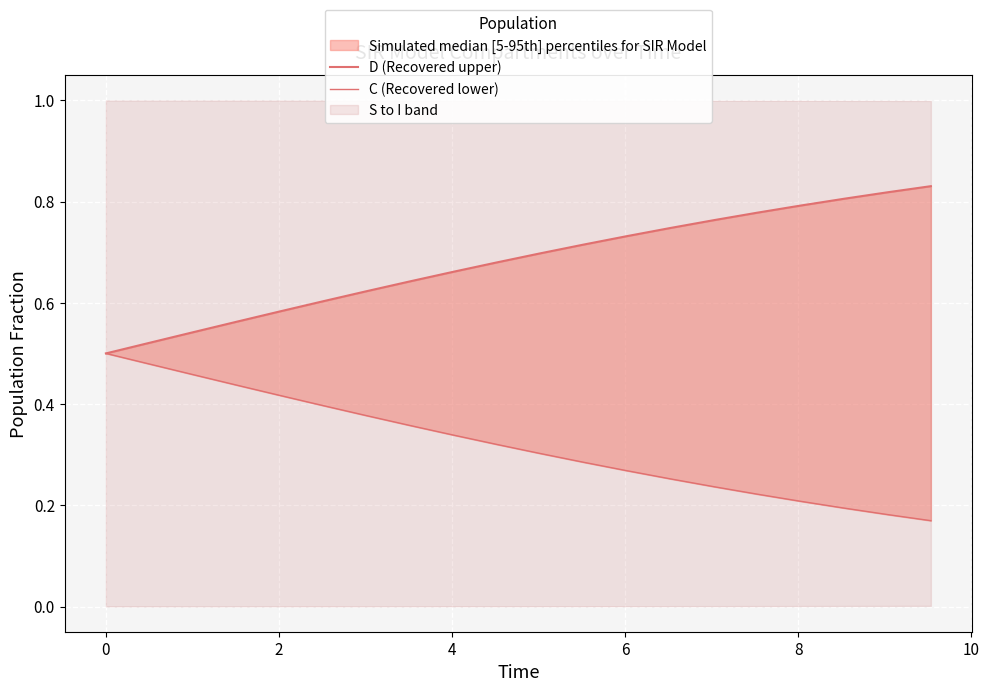

List the series in order of their peak value, lowest first.

C (Recovered lower), D (Recovered upper)